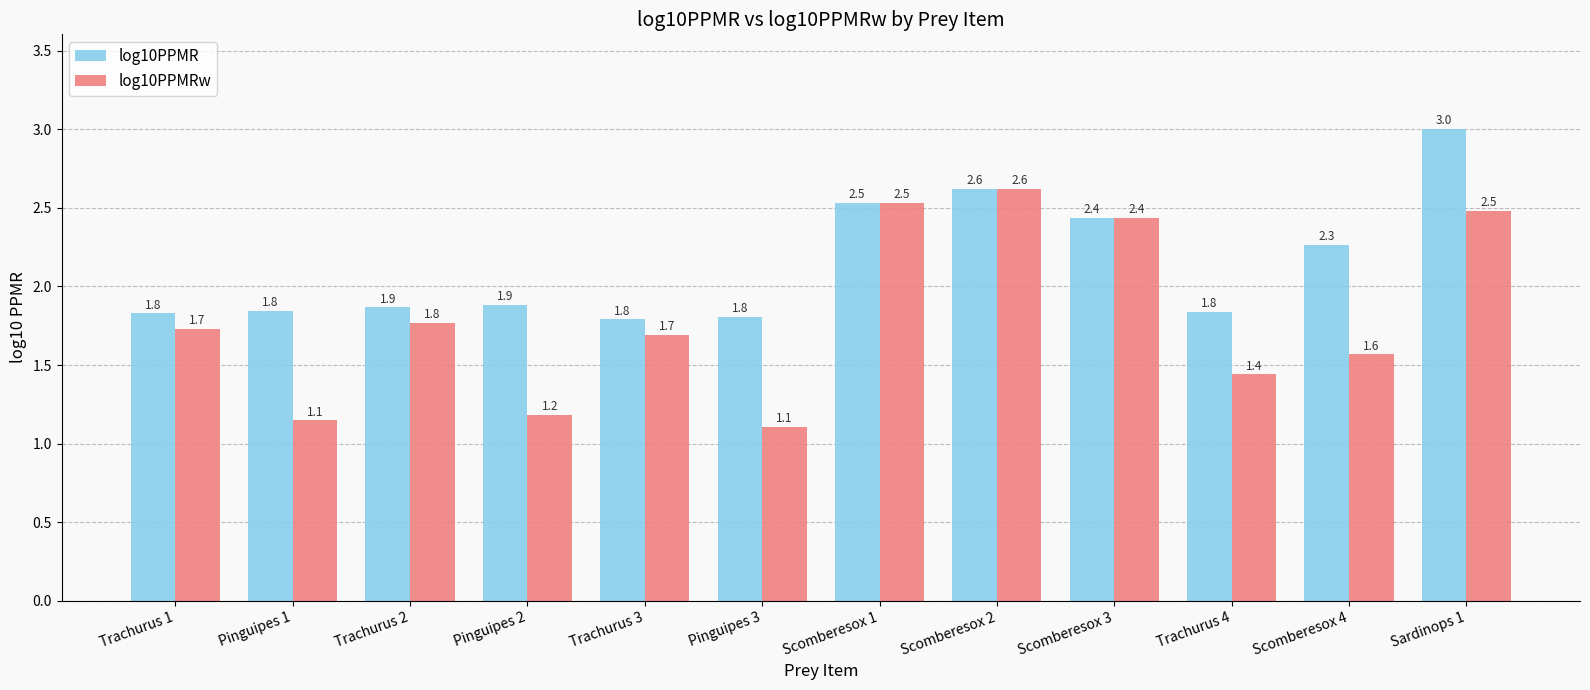

How many categories are shown in the chart?

12